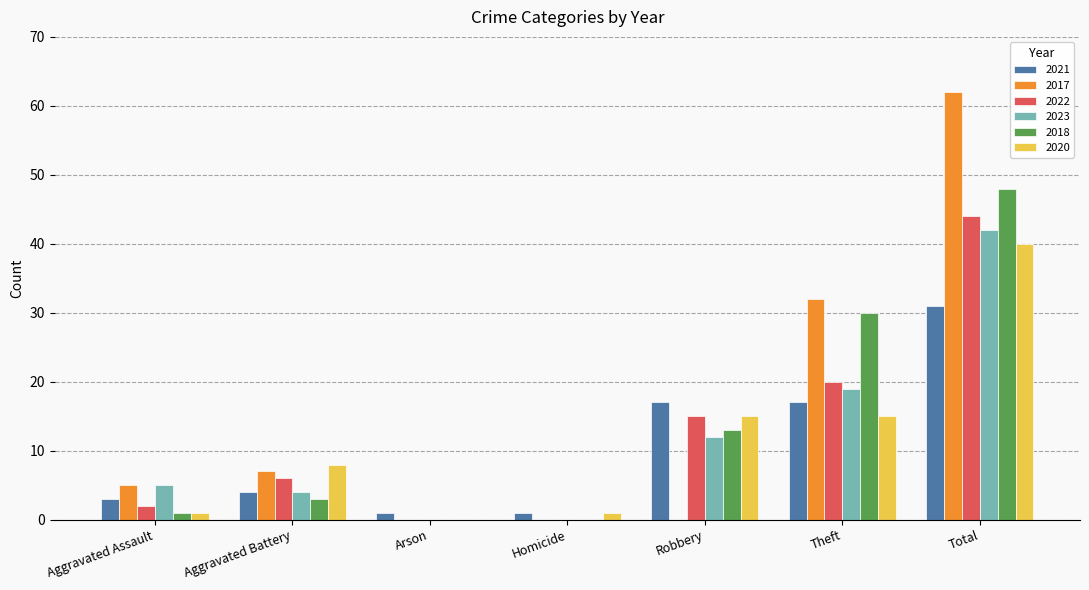

Which category has the highest value in the 2022 series?

Total